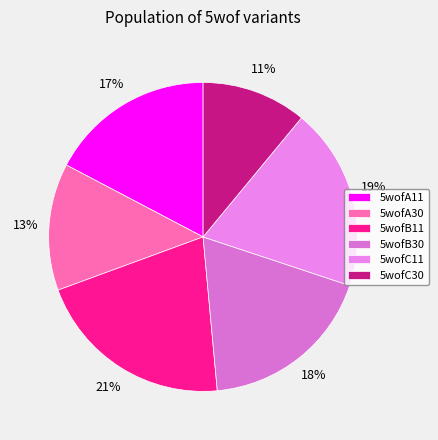

What percentage is the 5wofA30 slice, to the nearest percent?

13%